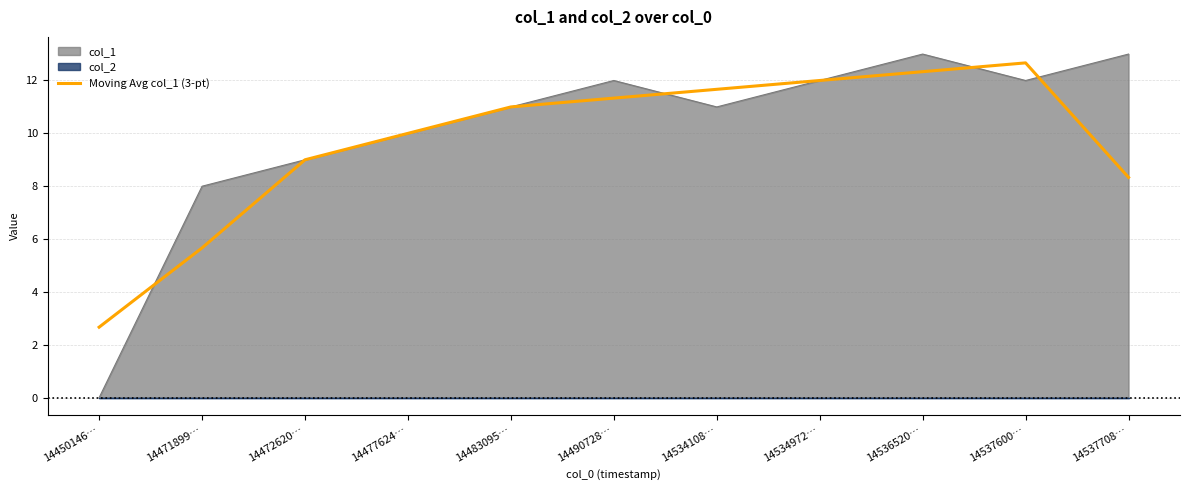

Between 14534108… and 14536520…, which is larger?

14536520…